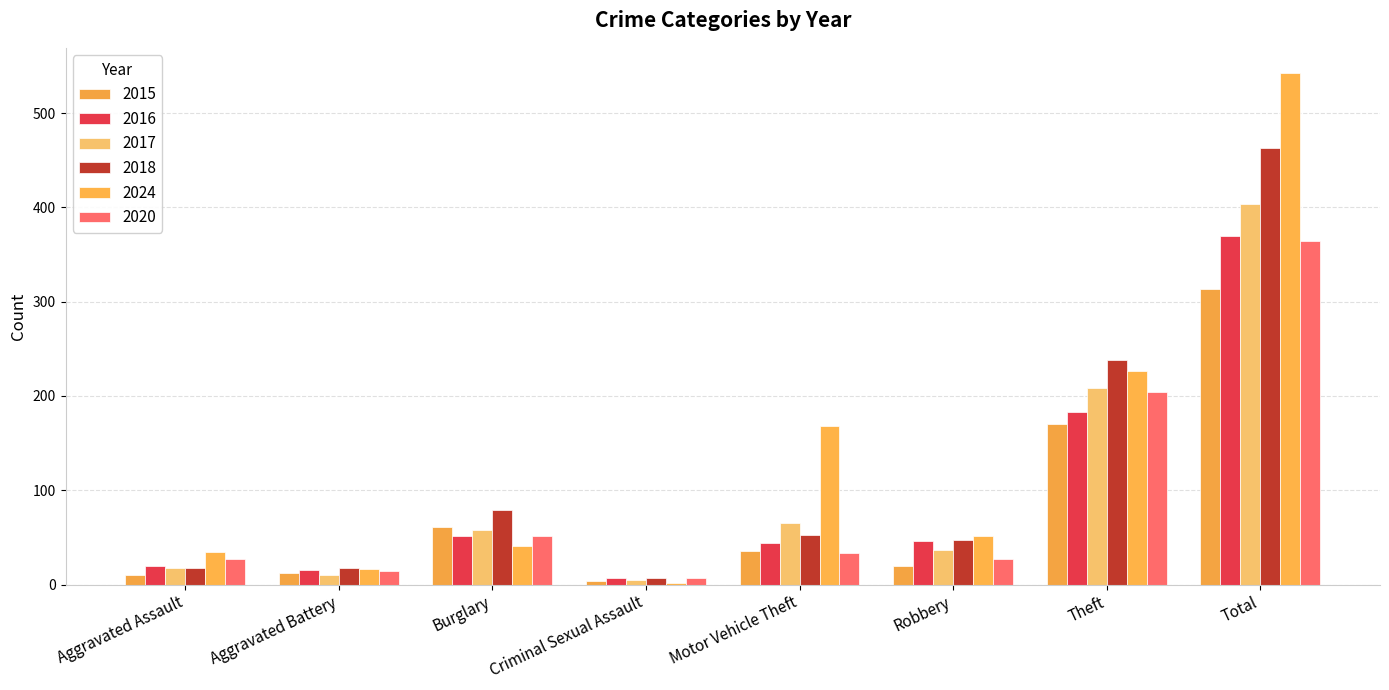

Rank the categories by 2024 value from lowest to highest.

Criminal Sexual Assault, Aggravated Battery, Aggravated Assault, Burglary, Robbery, Motor Vehicle Theft, Theft, Total